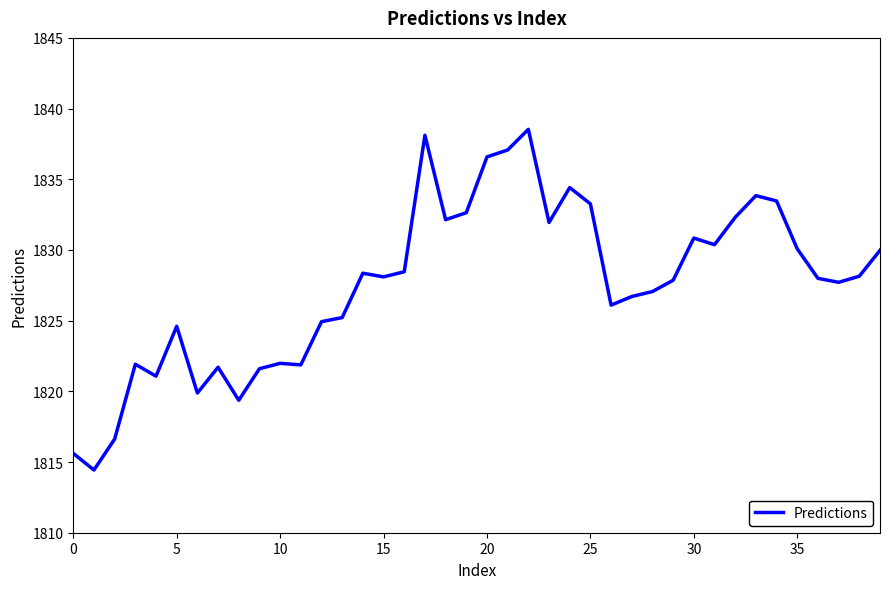

What is the minimum value shown in the chart?

1814.4